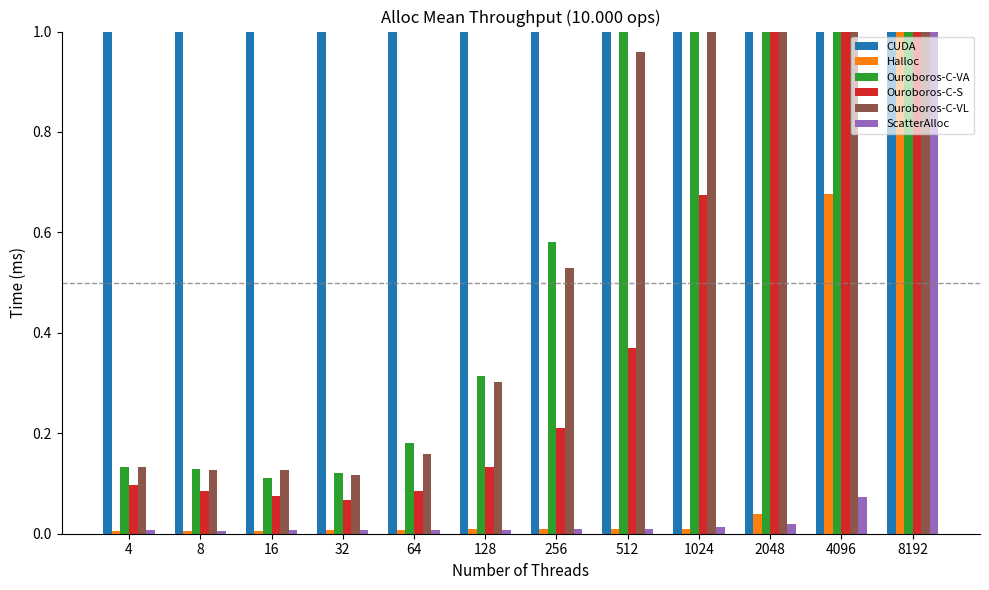

What is the total value across all series at 512?

8.0